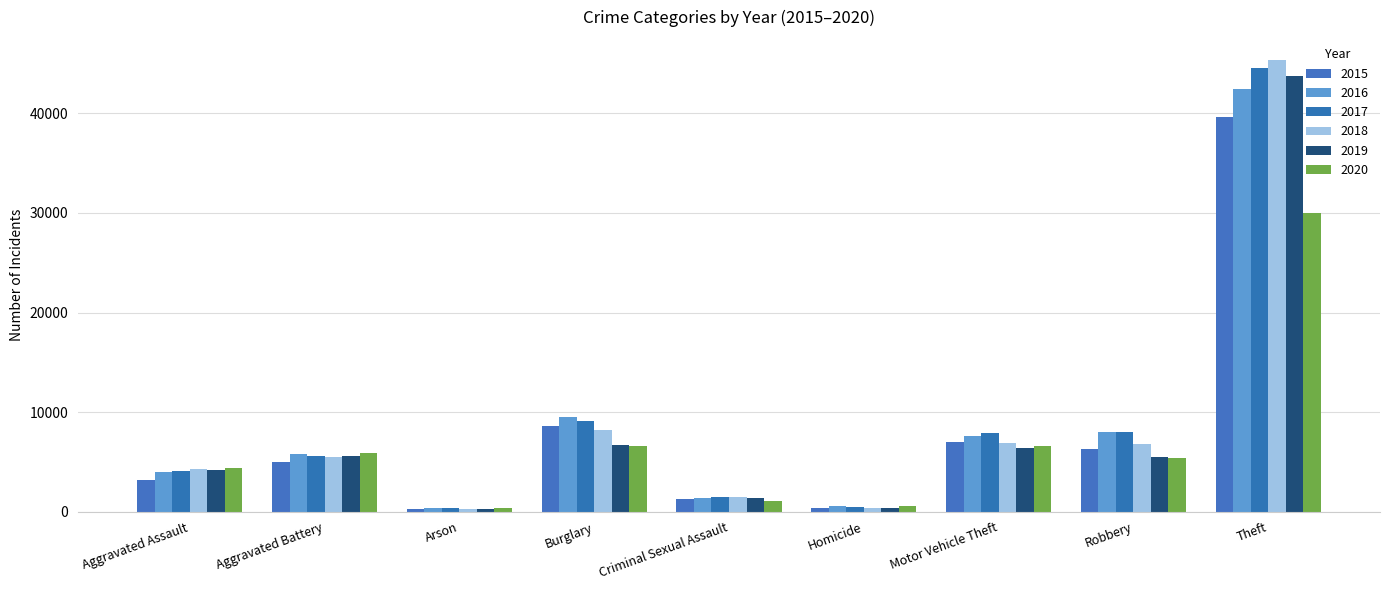

The 2018 series shows 6965 at Aggravated Assault. True or false?

False